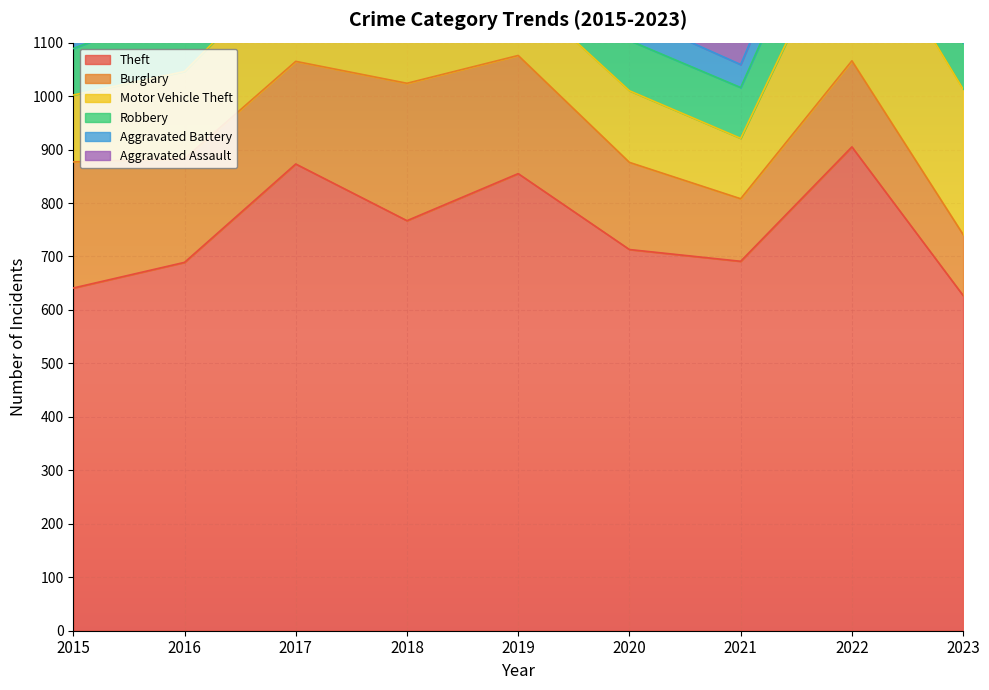

Reading left to right, list all the values displayed in this chart.

Theft: 2015=641	2016=689	2017=873	2018=767	2019=855	2020=713	2021=691	2022=905	2023=627
Burglary: 2015=236	2016=194	2017=192	2018=257	2019=221	2020=163	2021=117	2022=161	2023=114
Motor Vehicle Theft: 2015=125	2016=163	2017=191	2018=164	2019=125	2020=134	2021=113	2022=291	2023=272
Robbery: 2015=87	2016=123	2017=115	2018=130	2019=89	2020=94	2021=95	2022=125	2023=86
Aggravated Battery: 2015=50	2016=60	2017=54	2018=52	2019=45	2020=48	2021=43	2022=66	2023=66
Aggravated Assault: 2015=31	2016=50	2017=59	2018=72	2019=61	2020=87	2021=58	2022=89	2023=73